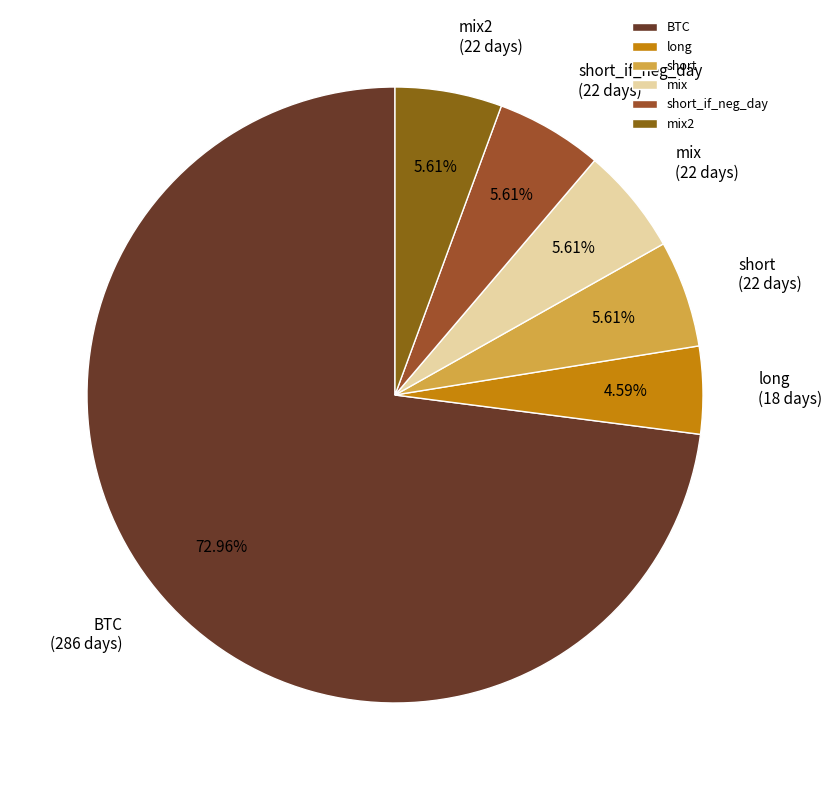

How many slices are in this pie chart?

6